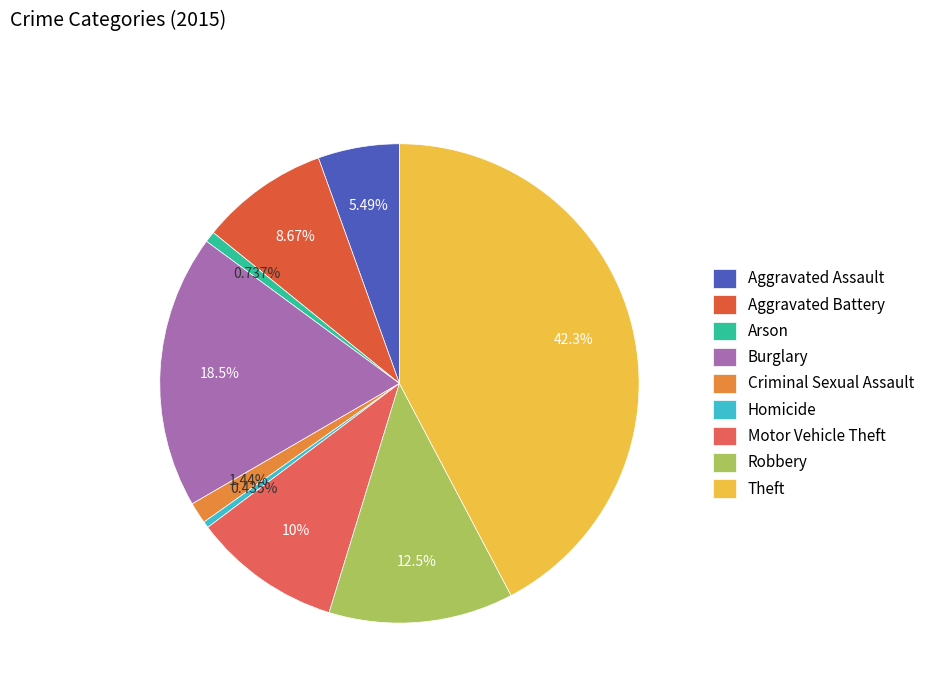

True or false: Robbery accounts for 25% of the total.

False